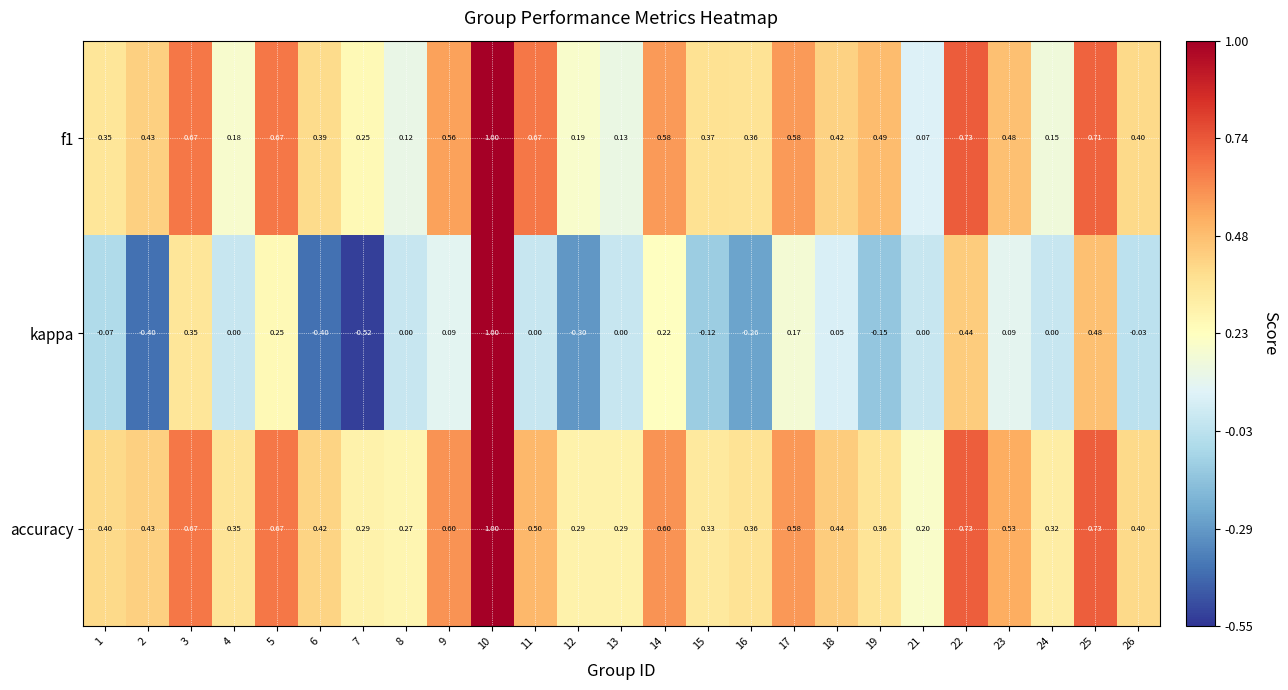

How many data points does each series have?

25